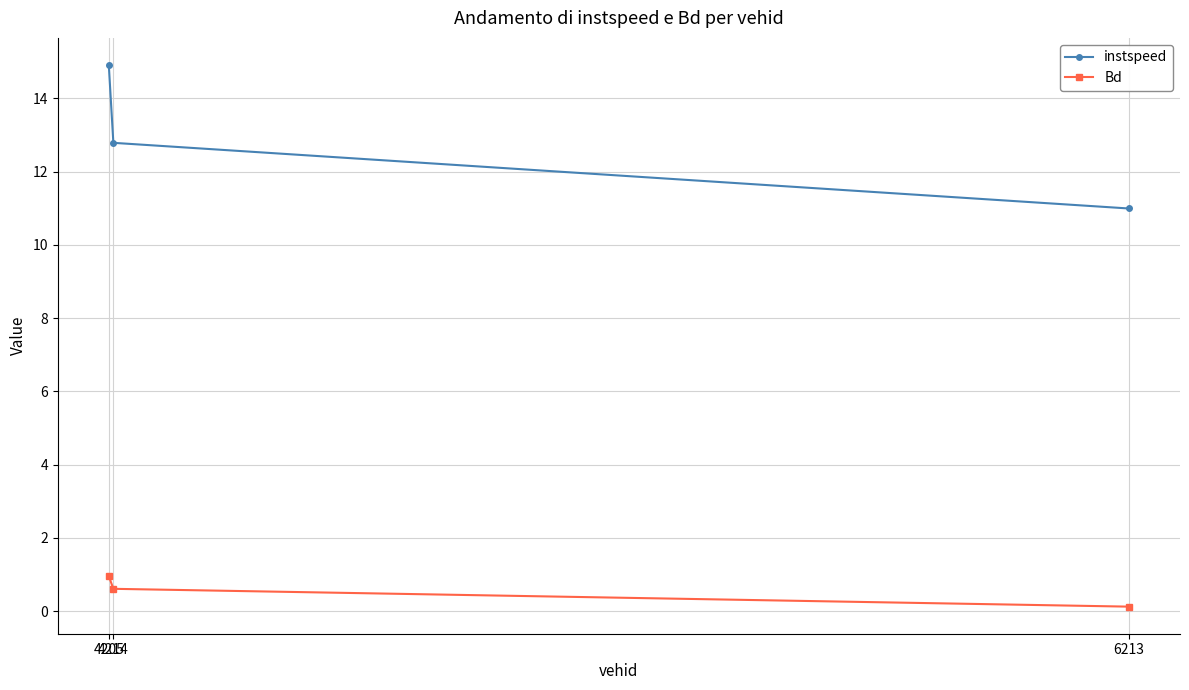

What is the greatest value displayed?

14.9